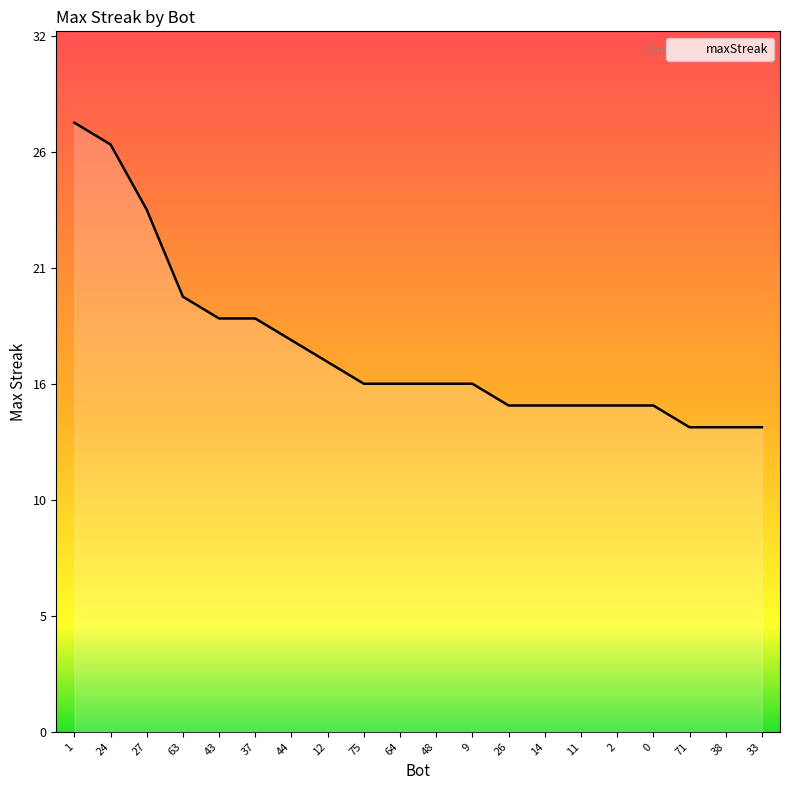

Is this an area chart (filled region under the line)?

Yes